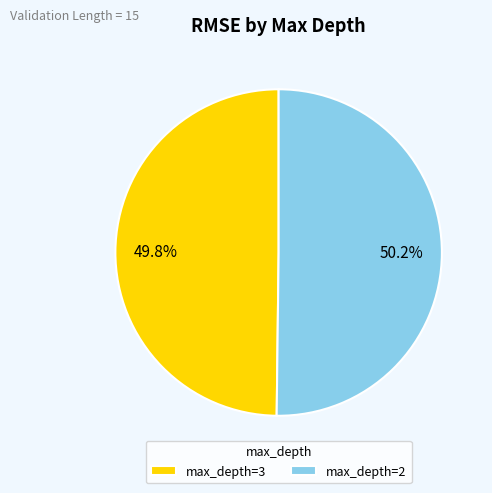

How many slices are in this pie chart?

2